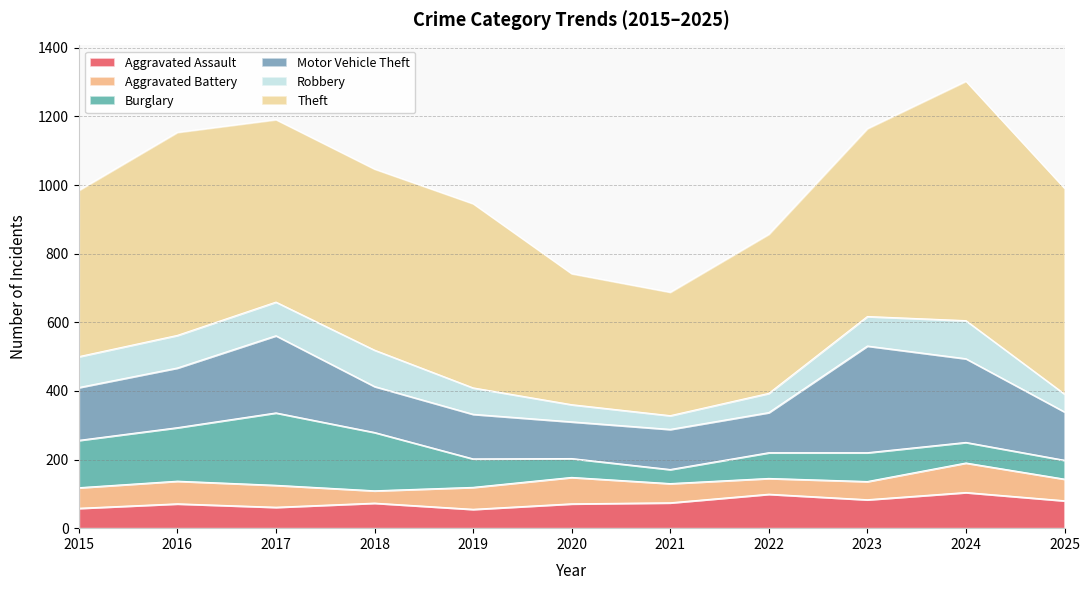

What is the total value across all series at 2017?

1191